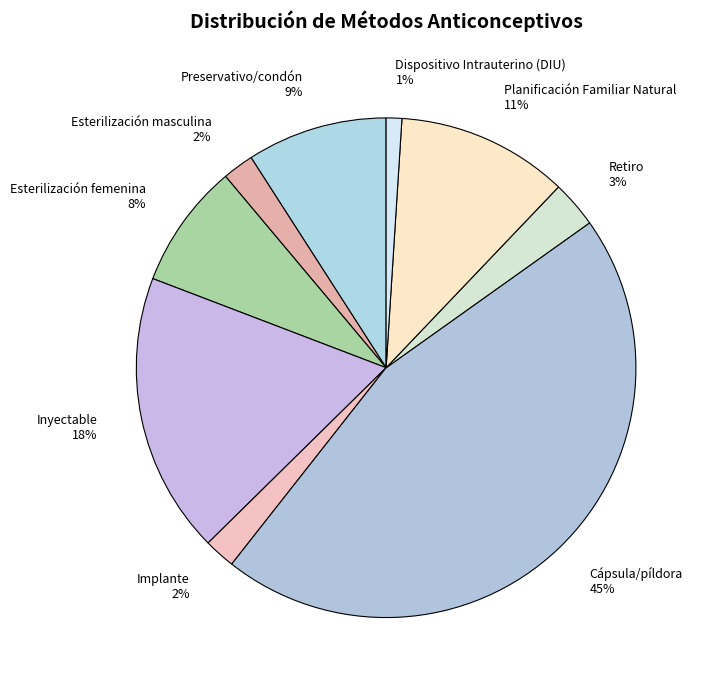

To the nearest percent, what is the difference between the largest and smallest slice percentages?

44%